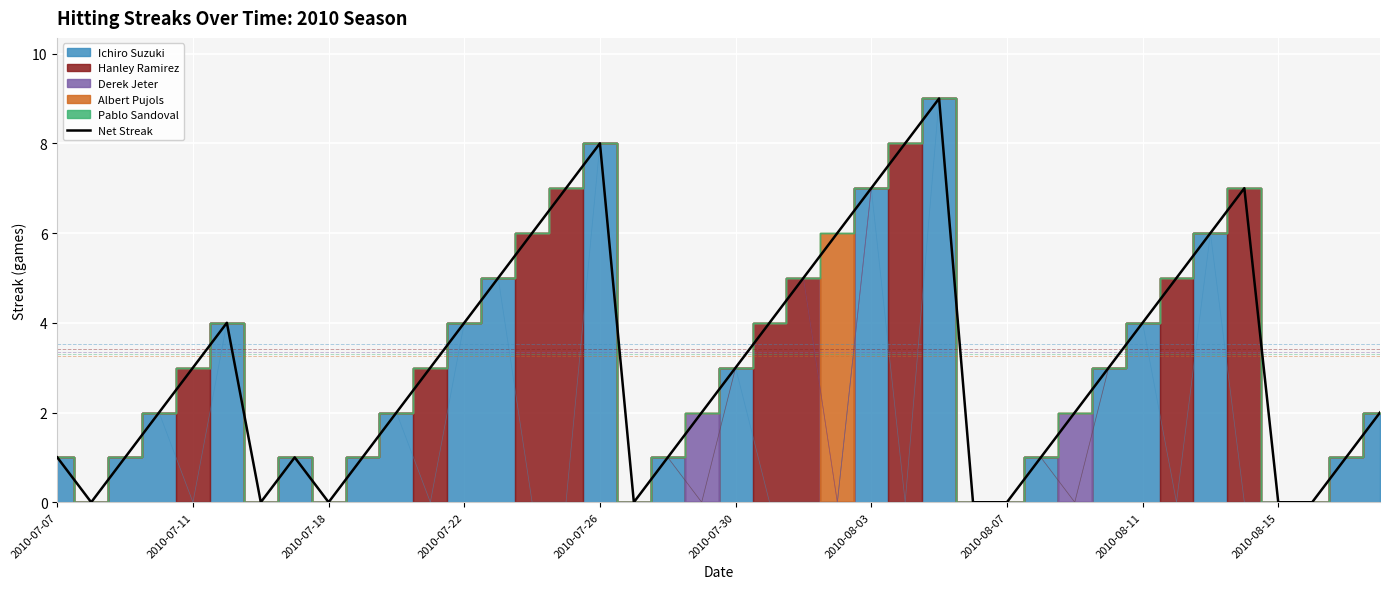

Is it true that Net Streak equals 3 at 2010-07-30?

True